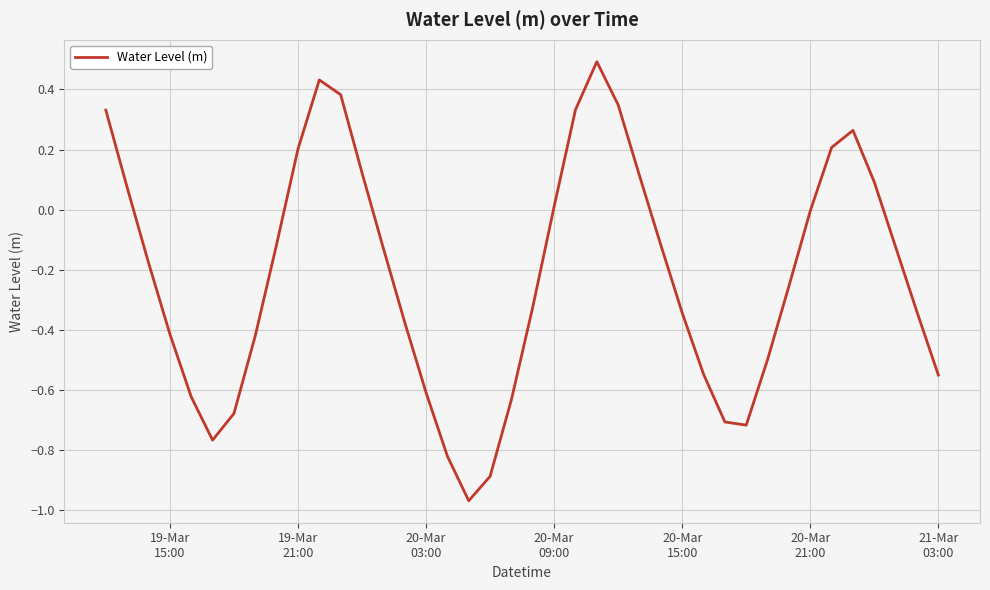

What is the greatest value displayed?

0.5